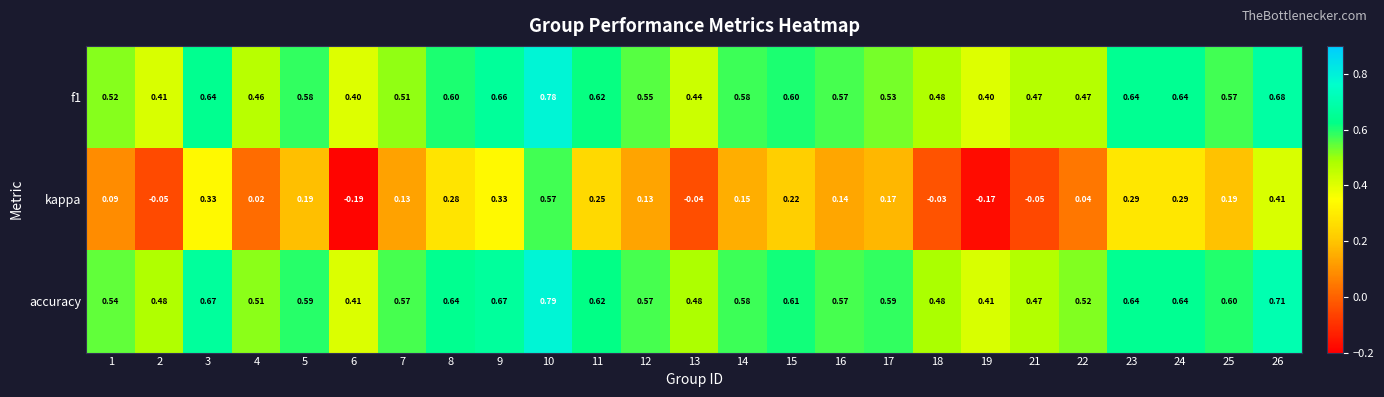

Which series has the largest total across all categories?

accuracy